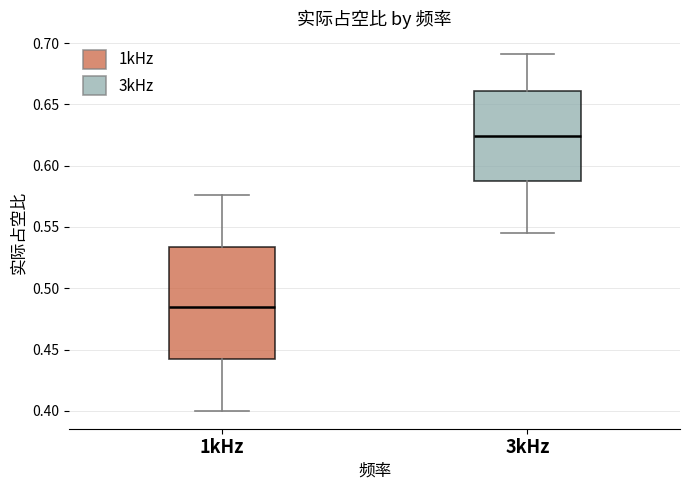

Where does the lower whisker of the box for 1kHz end on the y-axis? The values are not printed on the chart, so give them approximately, as read against the axis.

0.400